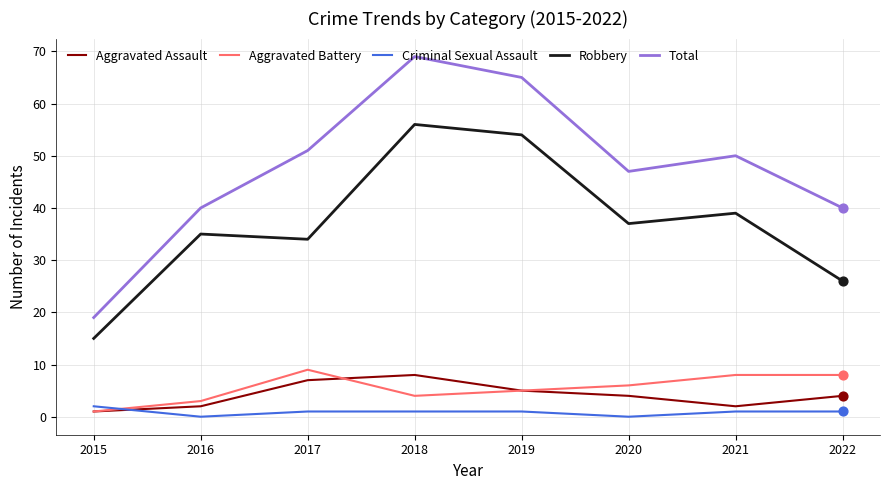

Between 2016 and 2021, which series saw the biggest shift?

Total